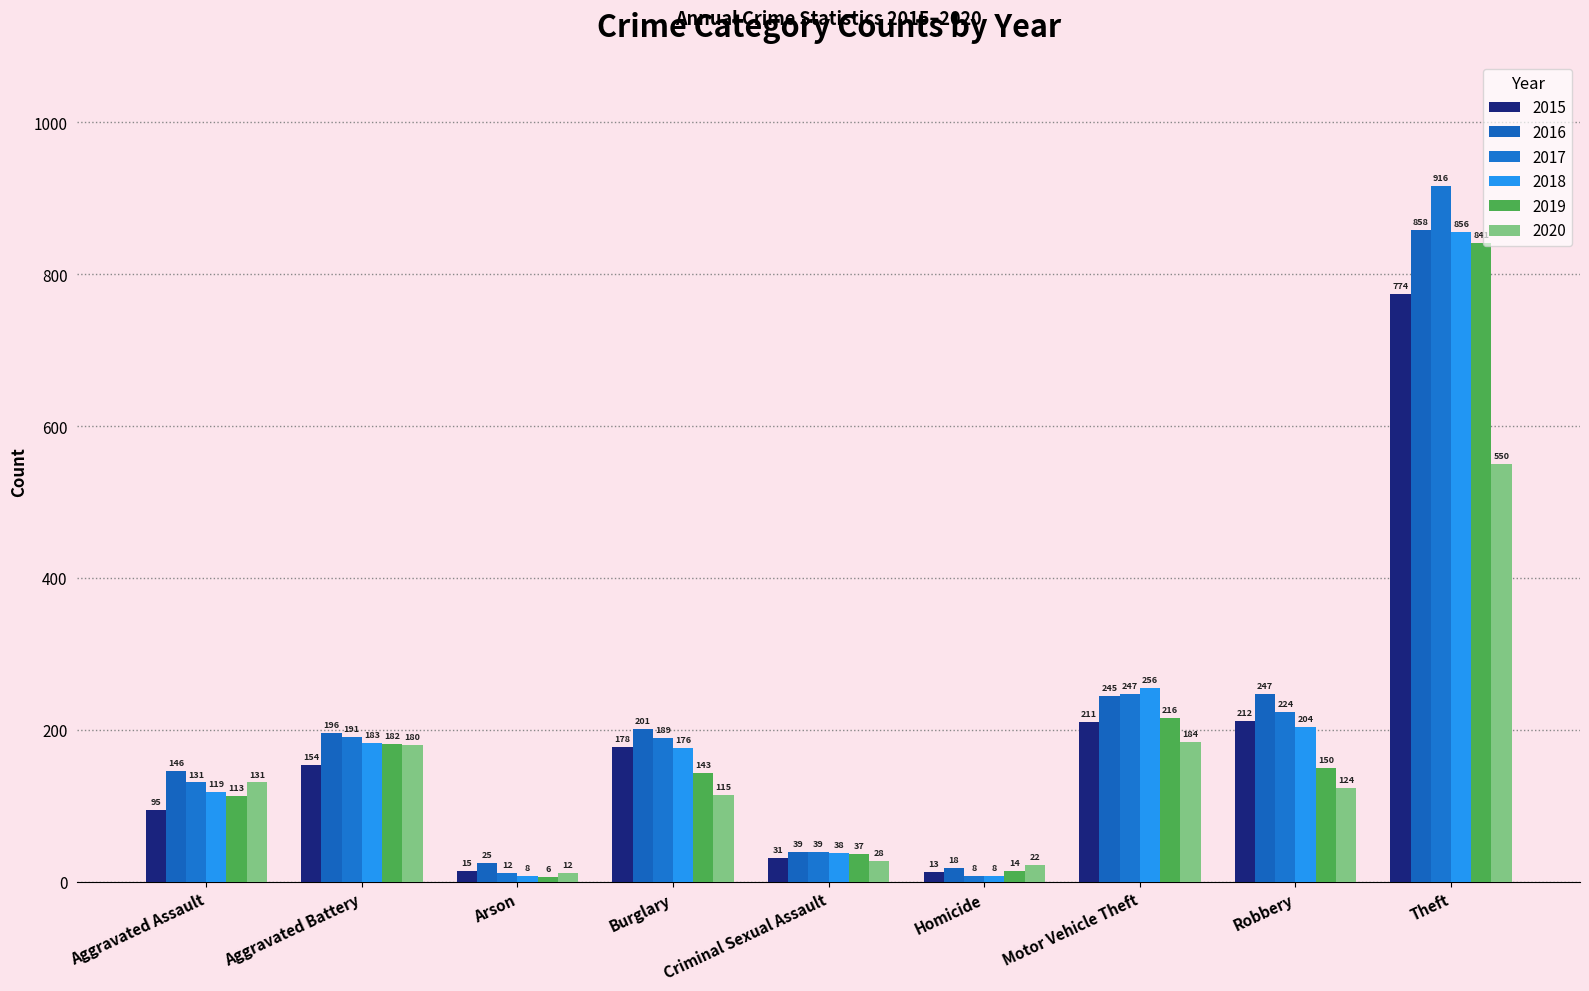

What is the label of the 2nd bar from the left?

Aggravated Battery